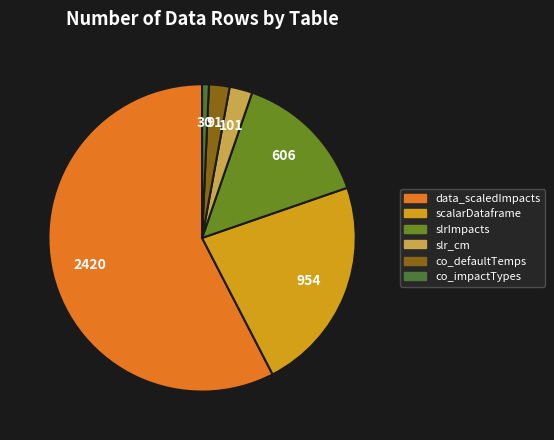

What is the largest slice in the pie chart?

data_scaledImpacts